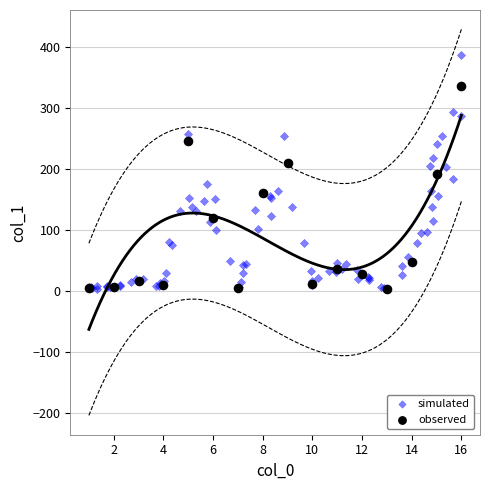

Which series reaches the maximum Y coordinate?

simulated